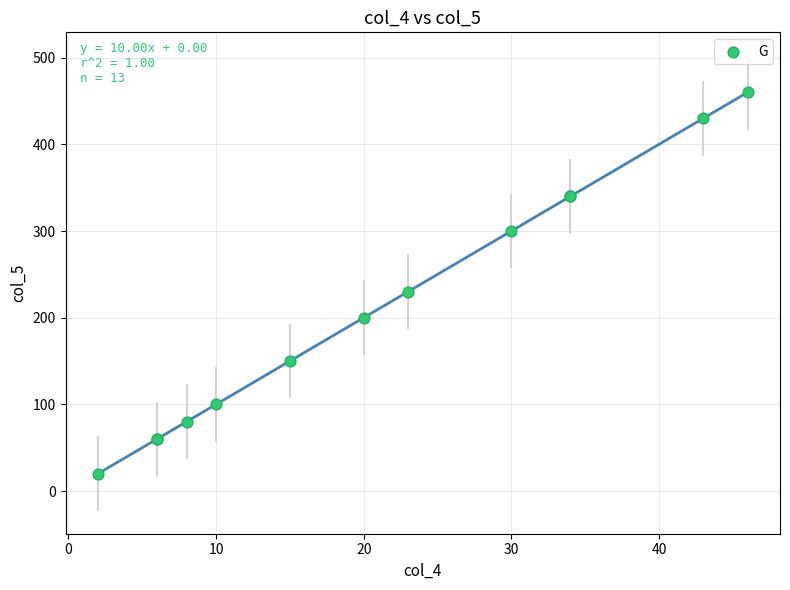

What Y value in the scatter plot is closest to 240?

230